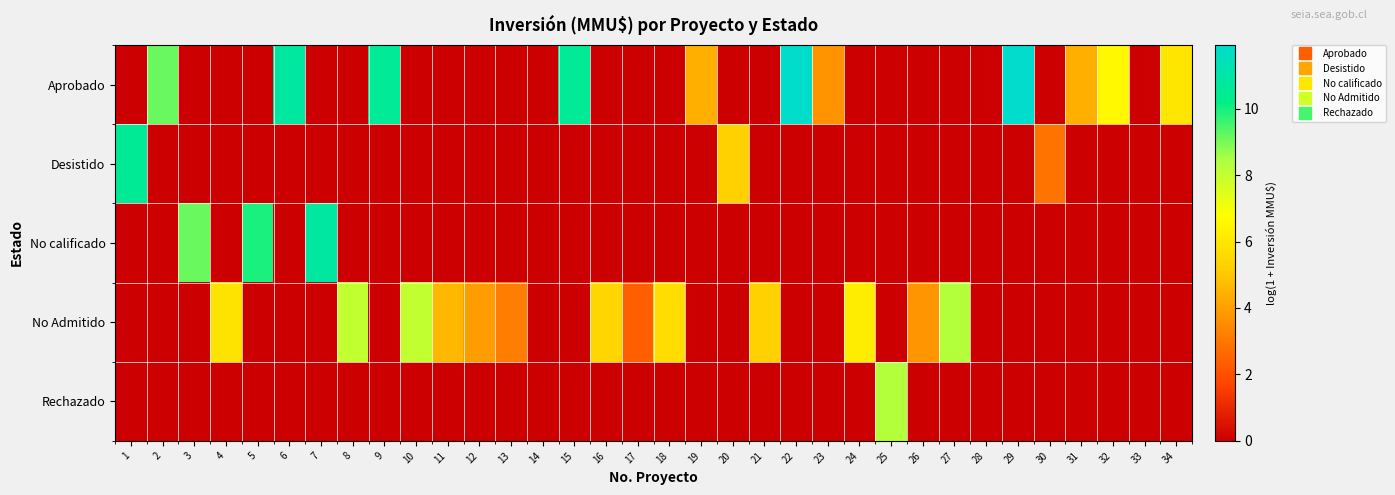

What is the difference between the highest and lowest values at 6?

10.8